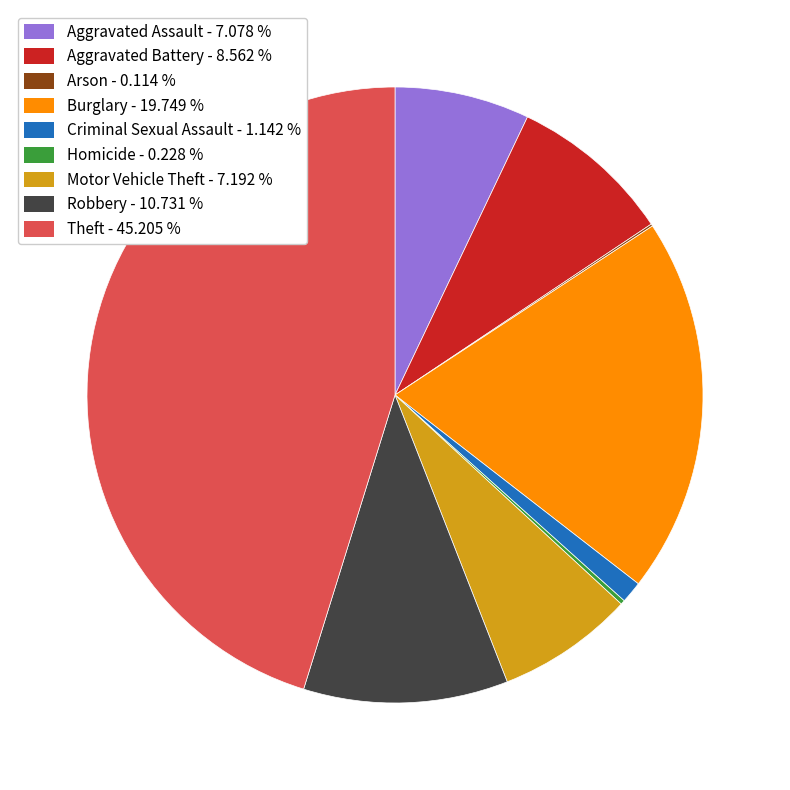

Does any single category account for the majority?

No